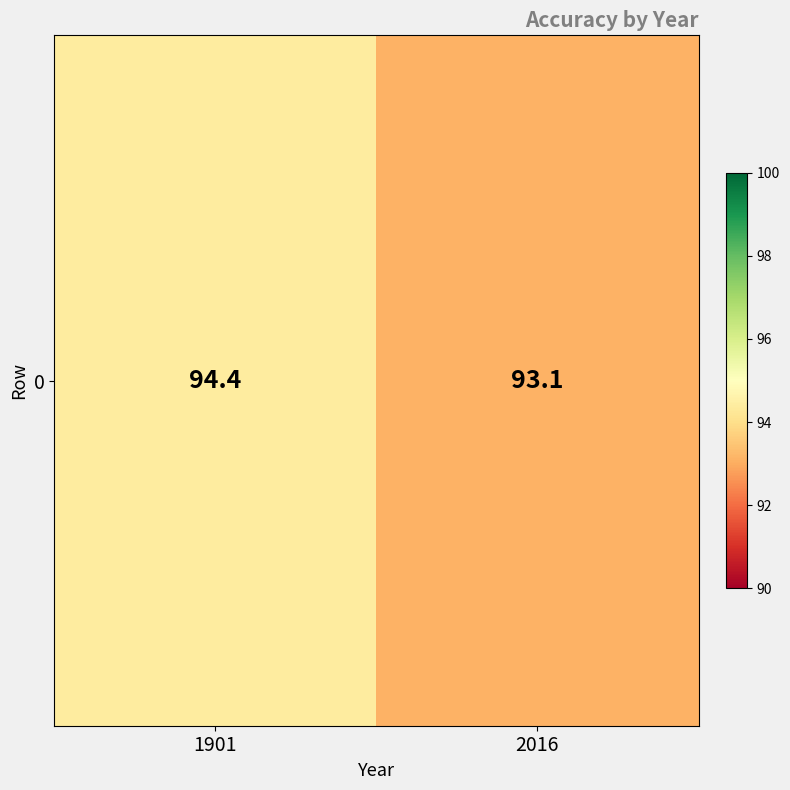

Where does the data first go above 94?

1901